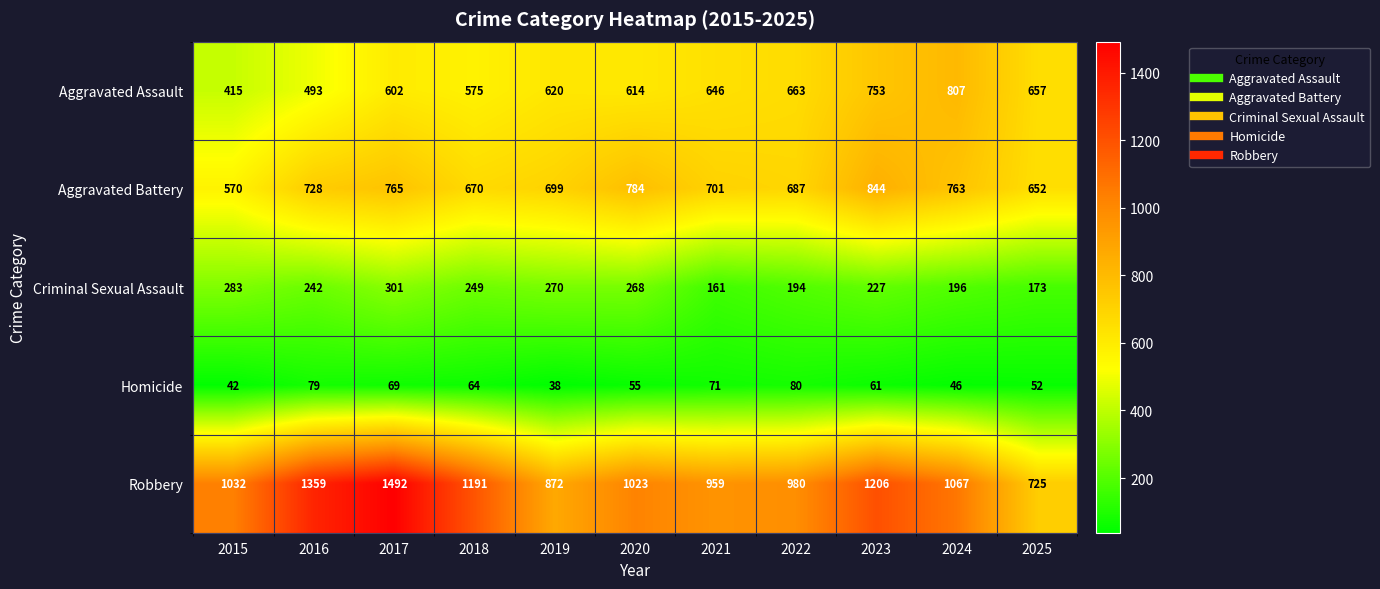

What is the maximum value shown in the chart?

1492